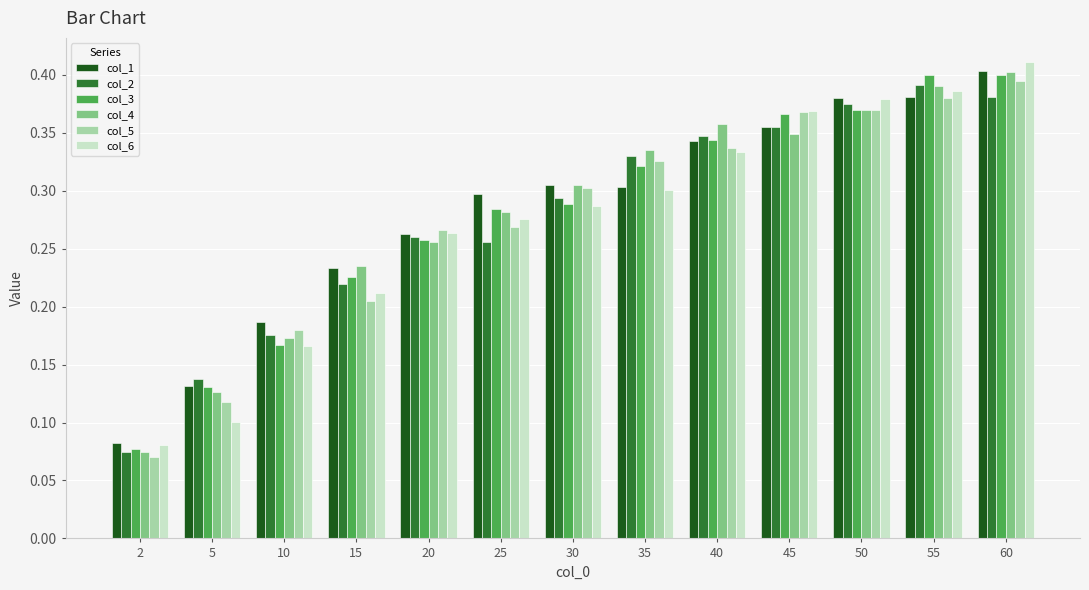

At how many categories does at least one series exceed 0?

13